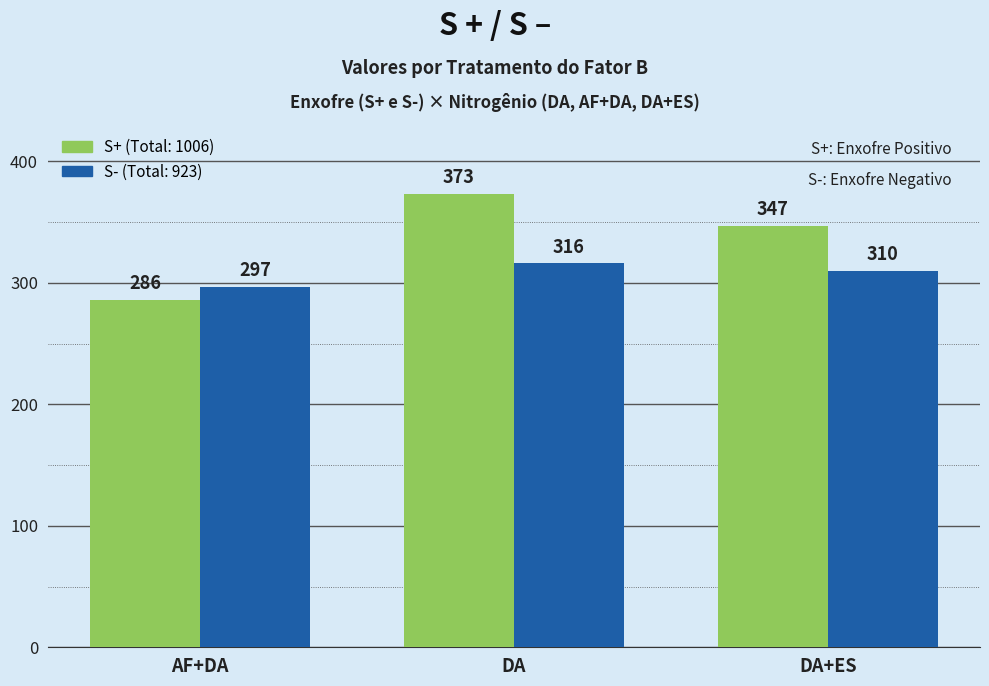

Reading left to right, extract all data points from this chart.

S+: 286	373	347
S-: 297	316	310